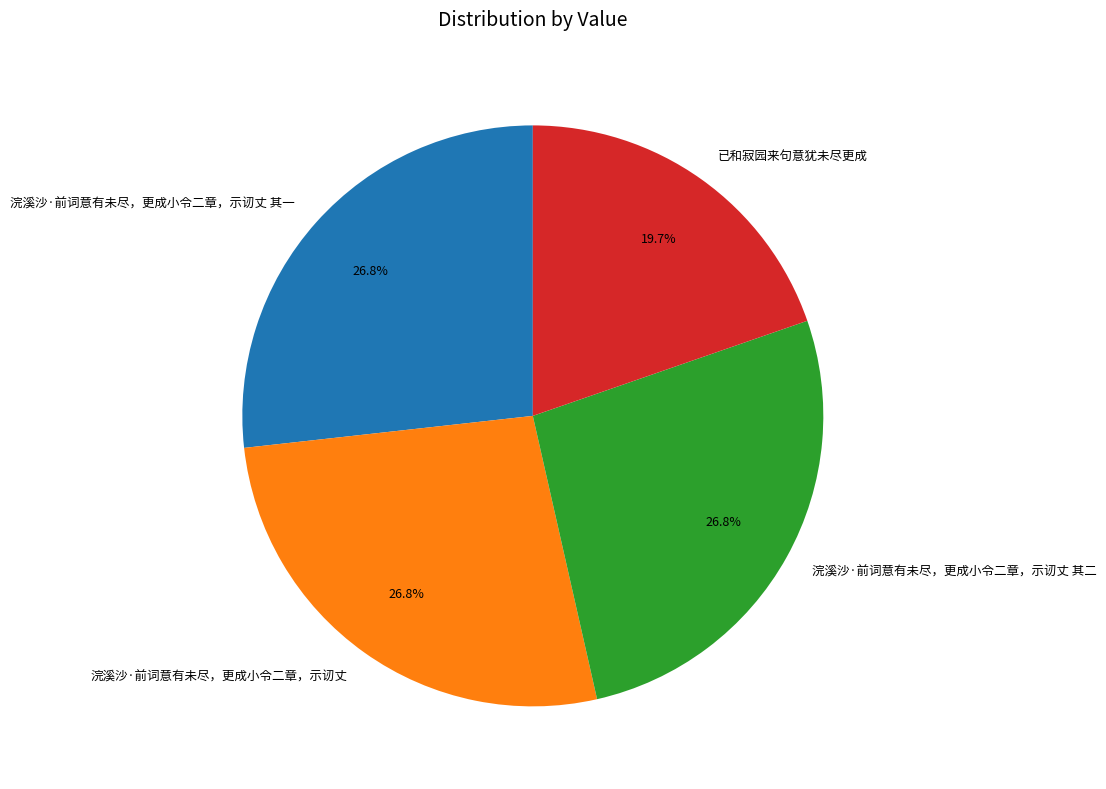

What percentage do 浣溪沙·前词意有未尽，更成小令二章，示讱丈 其一 and 浣溪沙·前词意有未尽，更成小令二章，示讱丈 其二 together represent?

53.5%